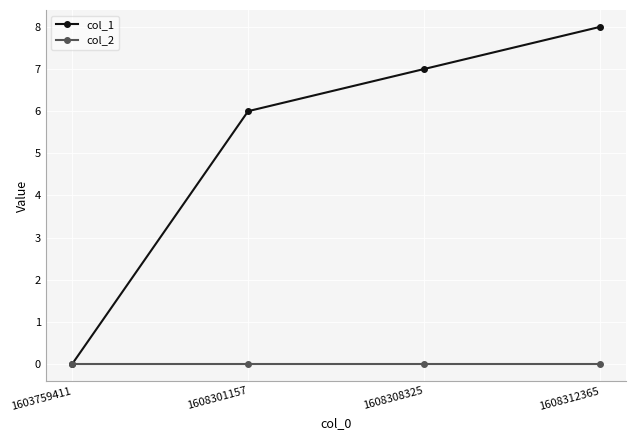

At how many categories does at least one series exceed 3?

3